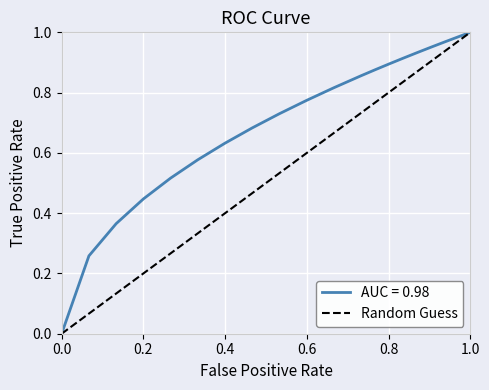

How many data points are less than 1?

1